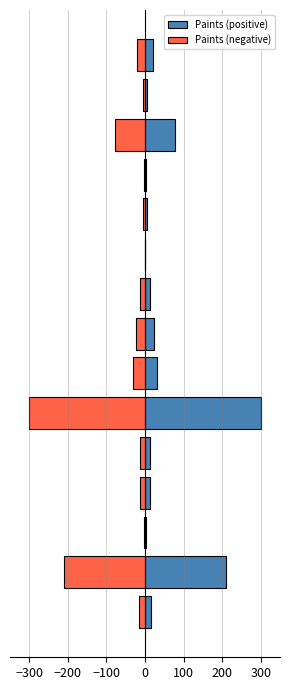

At how many categories does at least one series exceed -48?

15